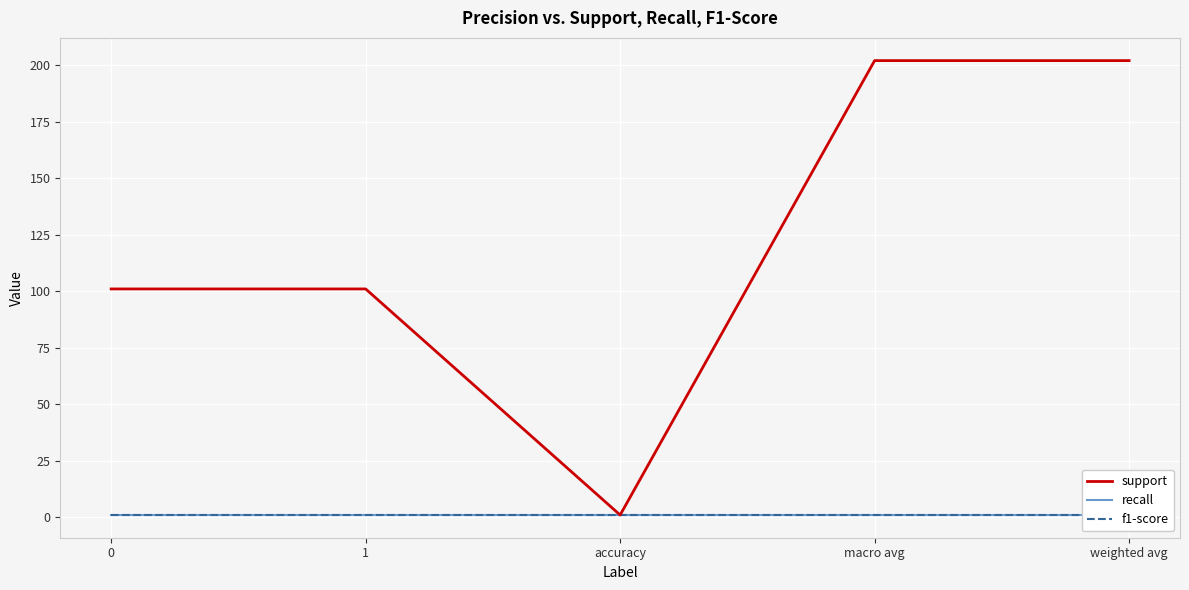

What is the highest value of the support series?

202